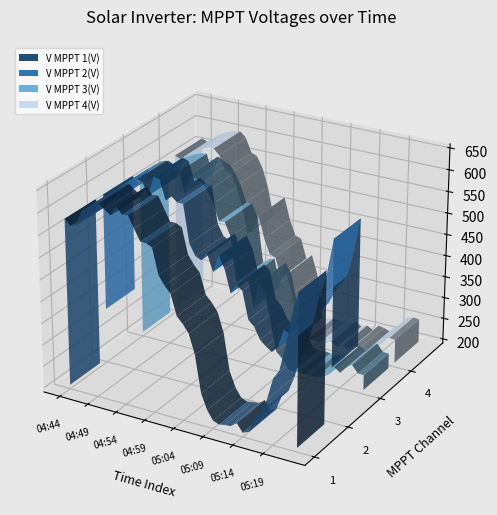

True or false: V MPPT 3(V) and V MPPT 4(V) intersect in this chart.

True